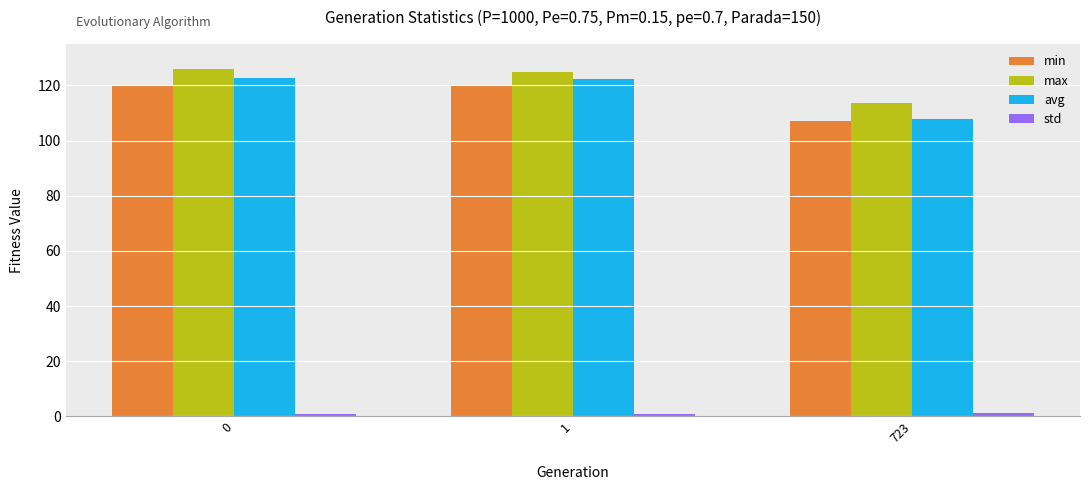

At how many categories does at least one series exceed 122?

2